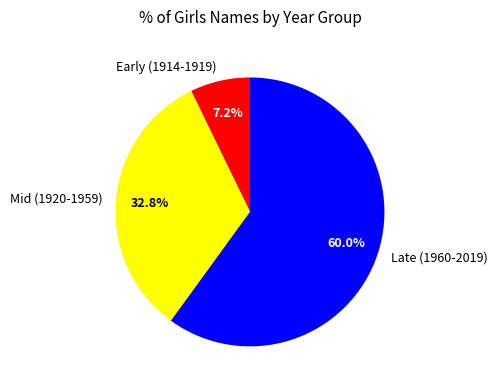

What percentage do Early (1914-1919) and Mid (1920-1959) together represent?

40.0%